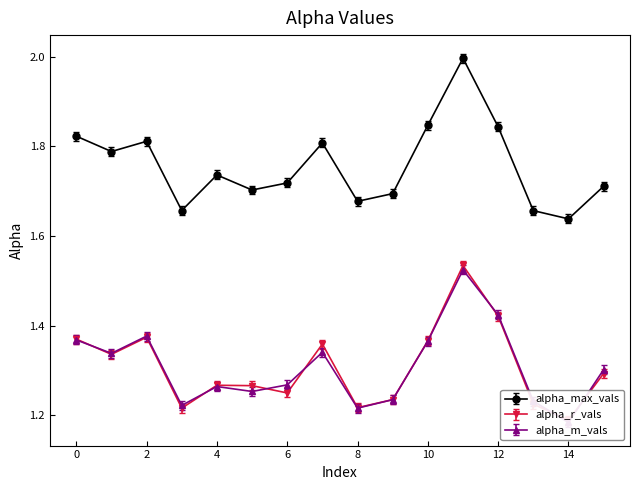

What is the value of the alpha_max_vals point at the 15th from the left?

1.6